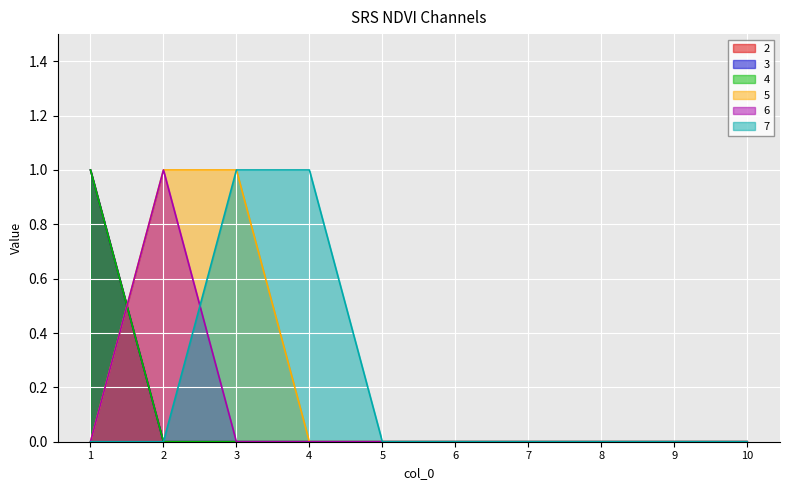

Reading right to left, list all the values displayed in this chart.

2: 10=0	9=0	8=0	7=0	6=0	5=0	4=0	3=0	2=0	1=1
3: 10=0	9=0	8=0	7=0	6=0	5=0	4=0	3=0	2=0	1=1
4: 10=0	9=0	8=0	7=0	6=0	5=0	4=0	3=0	2=0	1=1
5: 10=0	9=0	8=0	7=0	6=0	5=0	4=0	3=1	2=1	1=0
6: 10=0	9=0	8=0	7=0	6=0	5=0	4=0	3=0	2=1	1=0
7: 10=0	9=0	8=0	7=0	6=0	5=0	4=1	3=1	2=0	1=0